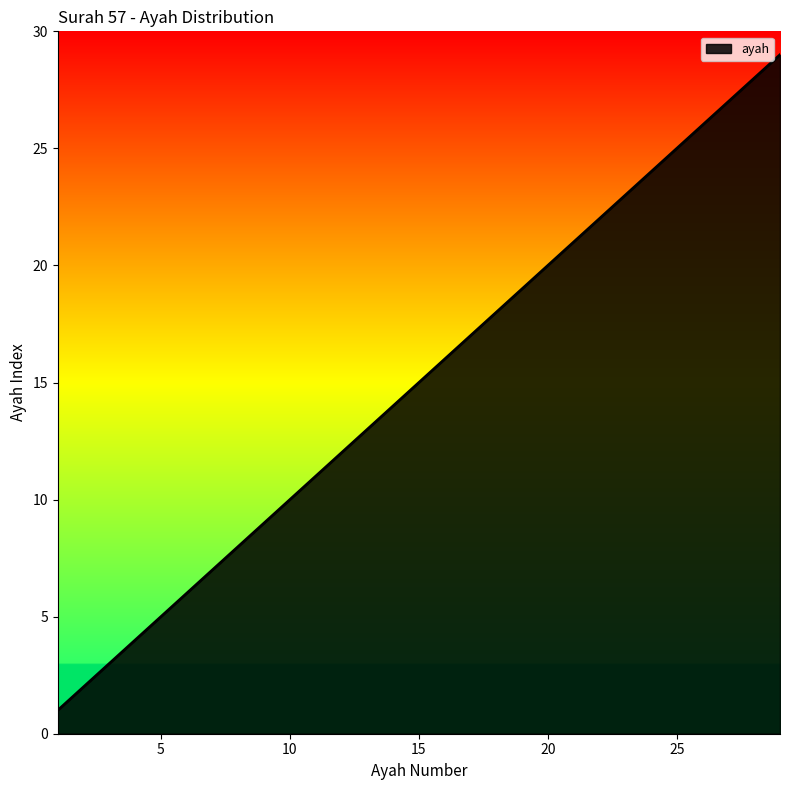

Reading left to right, list all the values displayed in this chart.

1	2	3	4	5	6	7	8	9	10	11	12	13	14	15	16	17	18	19	20	21	22	23	24	25	26	27	28	29